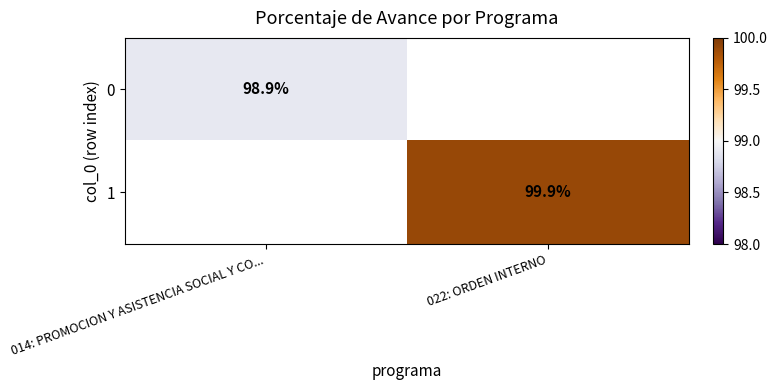

The value of 1 at 022: ORDEN INTERNO is 99.9. True or false?

True